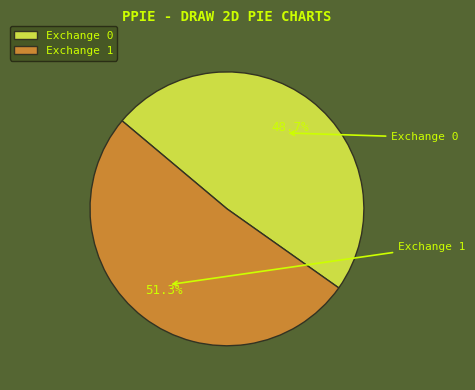

Count the number of slices in the pie.

2